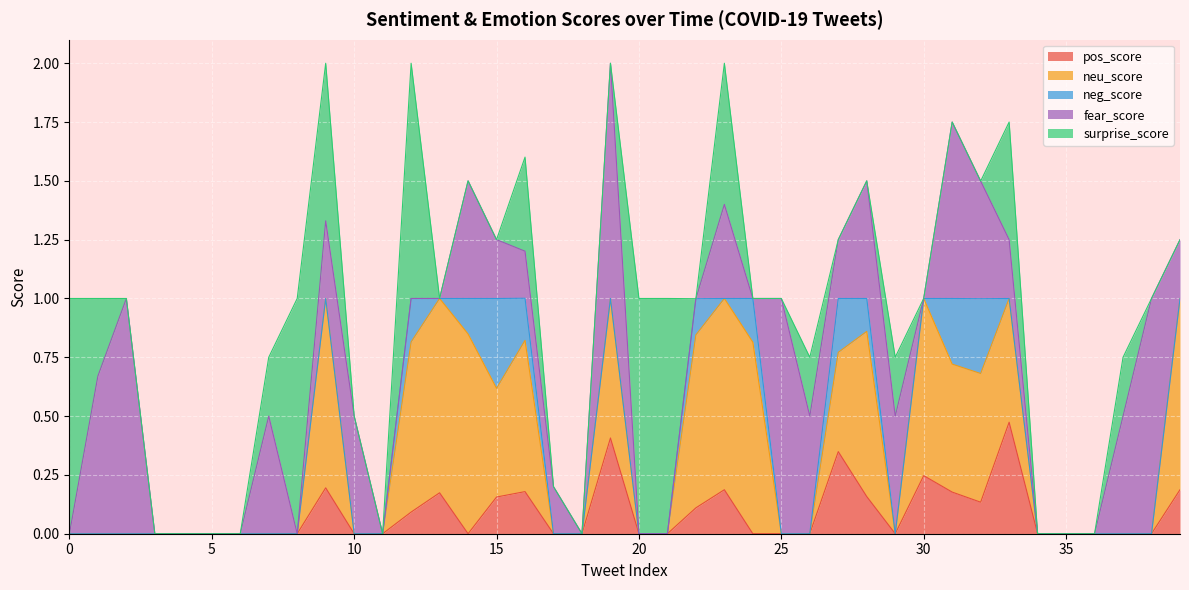

Is the value of fear_score at 7 greater than the value of neu_score at 1?

Yes